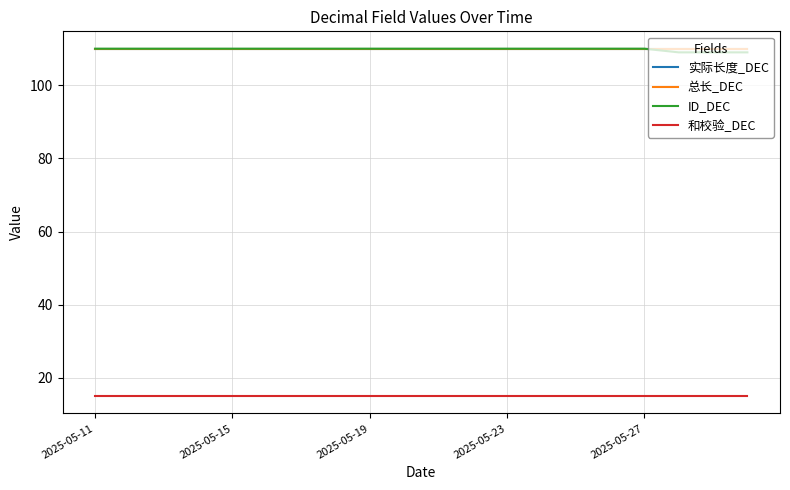

Reading left to right, list all the values displayed in this chart.

实际长度_DEC: 110	110	110	110	110	110	110	110	110	110	110	110	110	110	110	110	110	110	110	110
总长_DEC: 110	110	110	110	110	110	110	110	110	110	110	110	110	110	110	110	110	110	110	110
ID_DEC: 110	110	110	110	110	110	110	110	110	110	110	110	110	110	110	110	110	109	109	109
和校验_DEC: 15	15	15	15	15	15	15	15	15	15	15	15	15	15	15	15	15	15	15	15